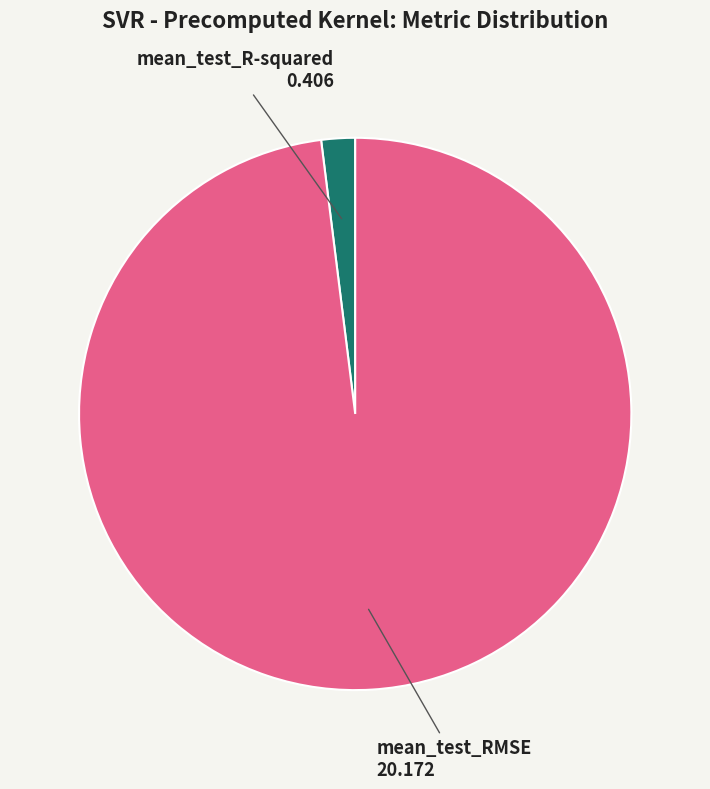

What is the majority slice?

mean_test_RMSE